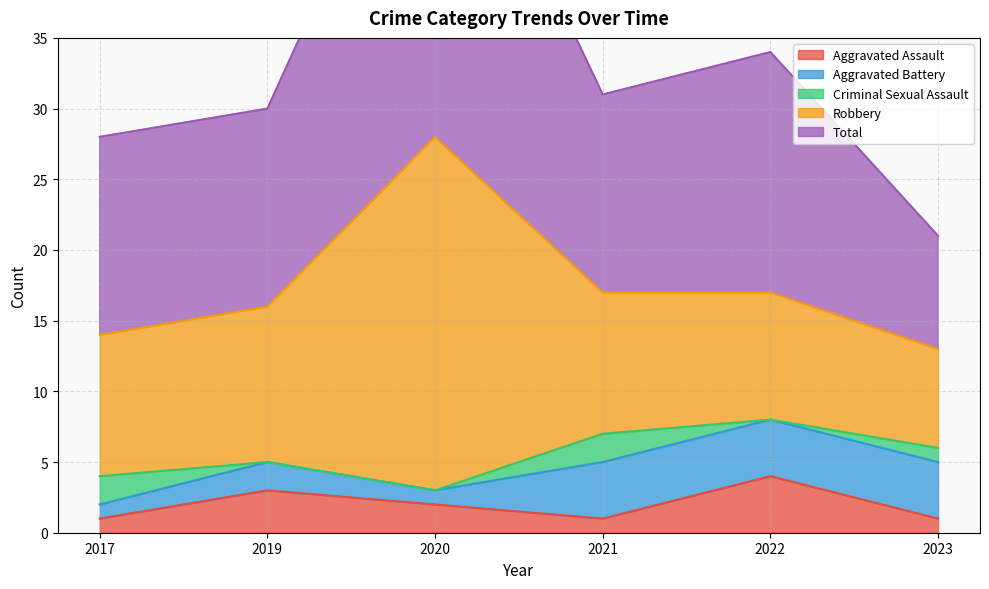

Is it true that Total equals 6 at 2019?

False